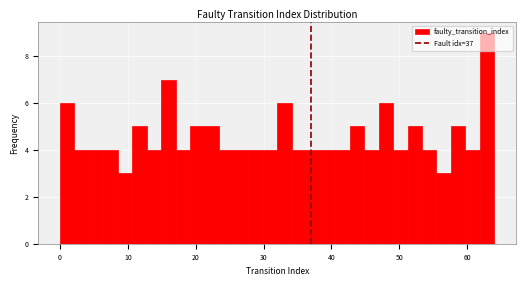

Read against the x-axis, roughly where is the centre of the tallest bar?

63